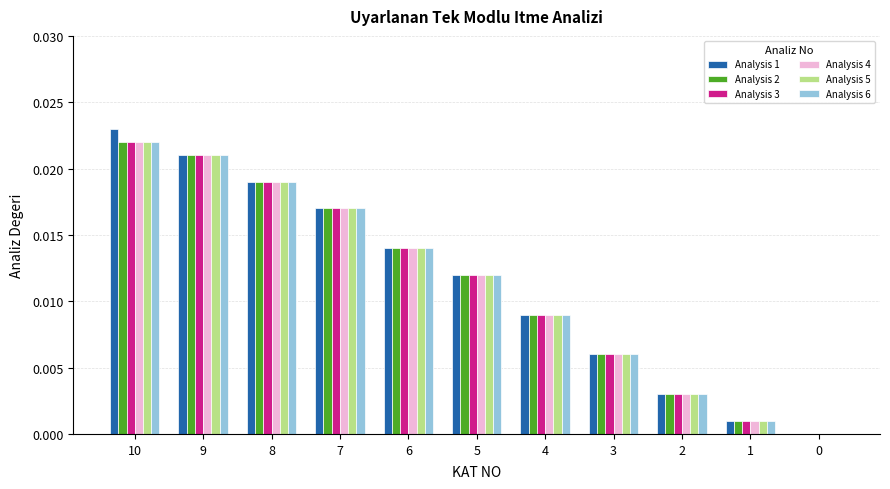

How many series are shown in this chart?

6